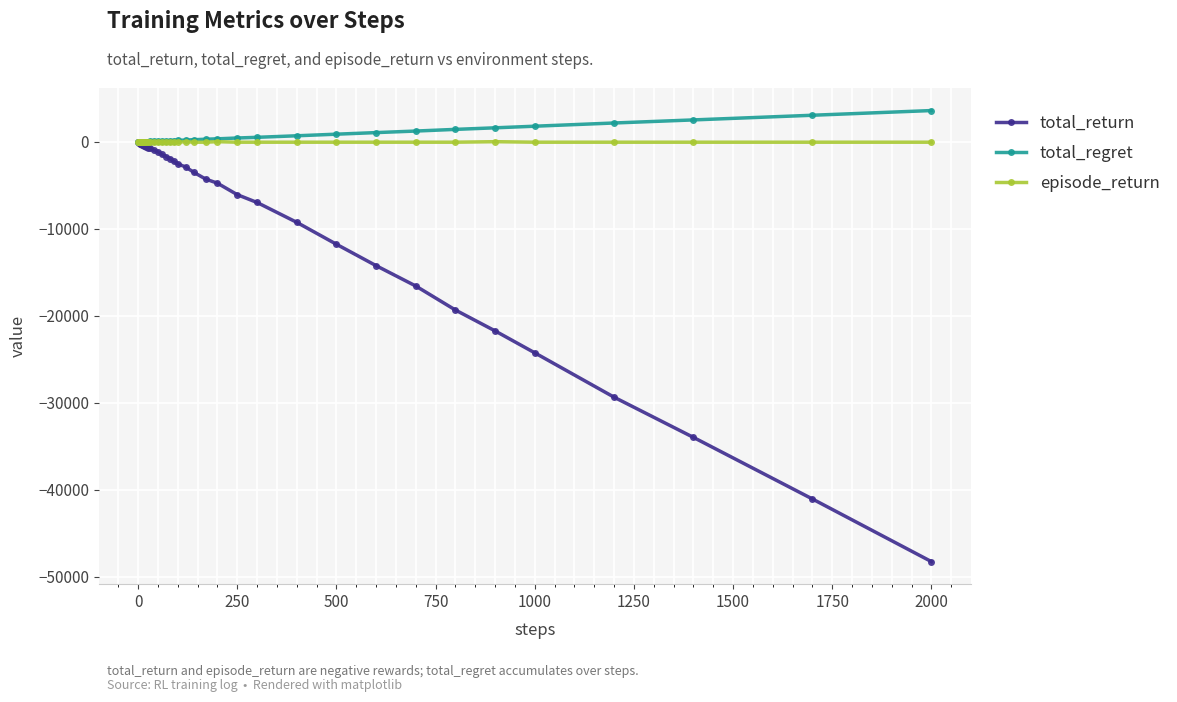

What is the value of the total_return point at the 28th from the left?

-6060